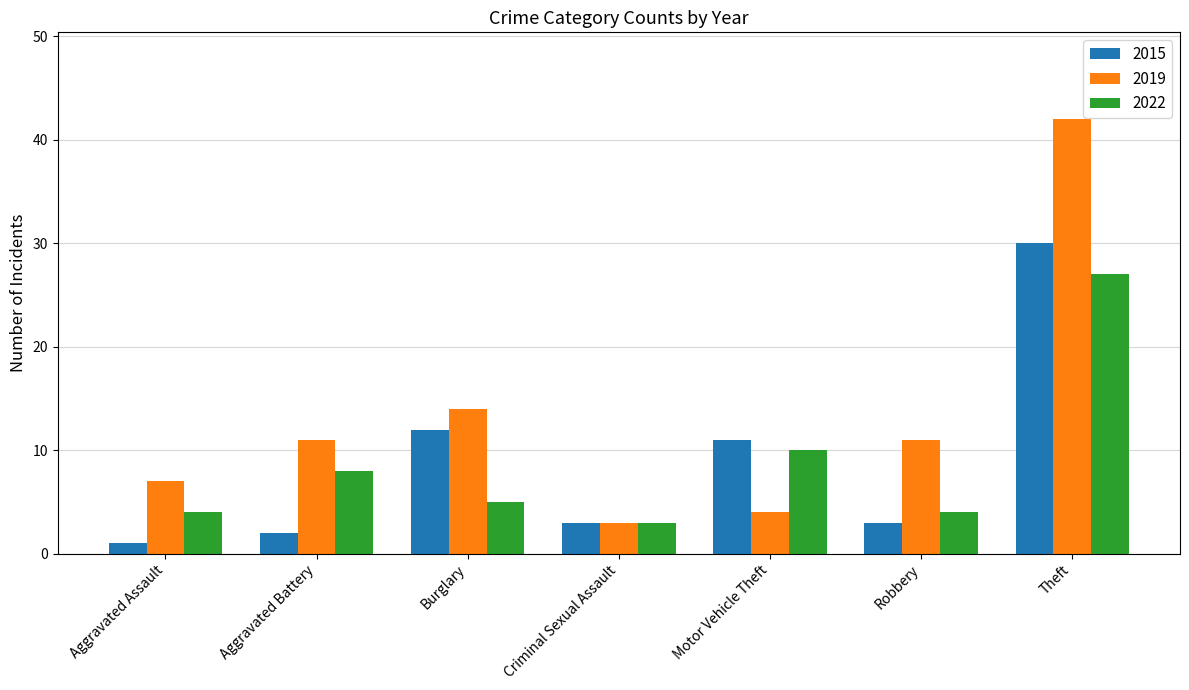

Rank the series at Theft from highest to lowest value.

2019, 2015, 2022